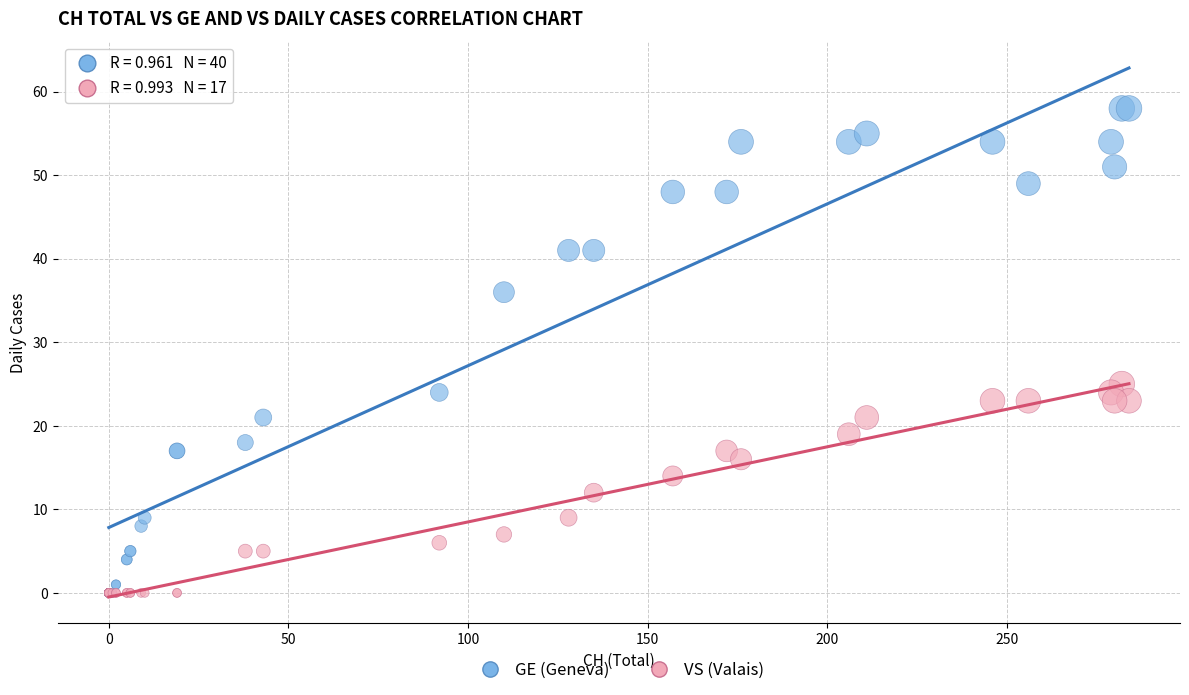

Which series contains the highest Y value?

GE (Geneva)